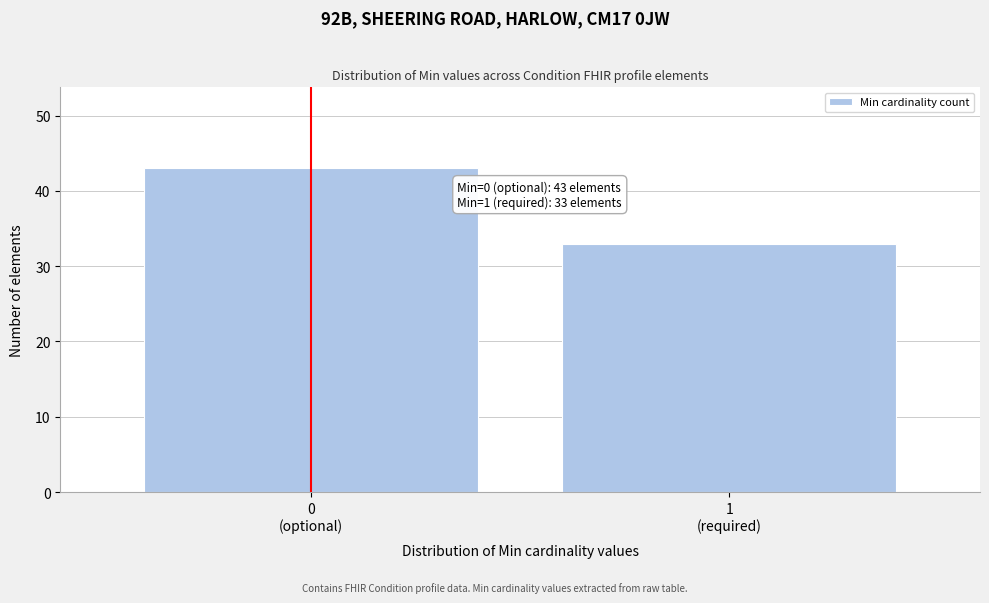

Reading left to right, what are all the values shown in this chart?

43	33